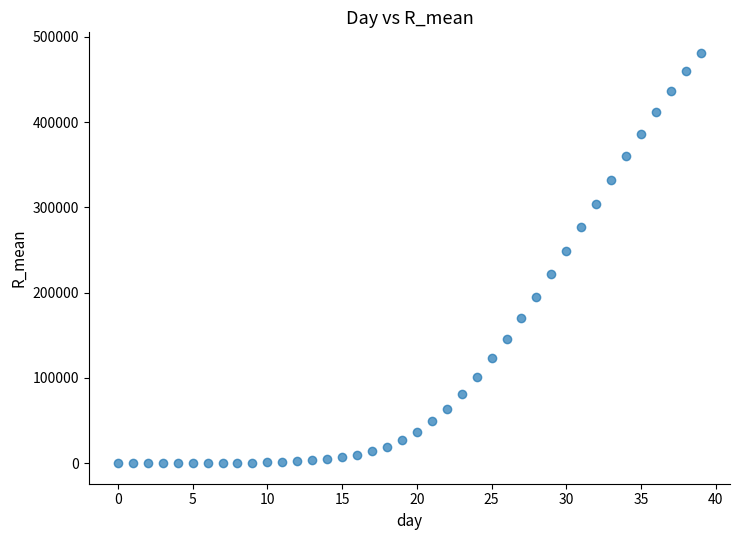

What Y value in the scatter plot is closest to 240697?

248952.4